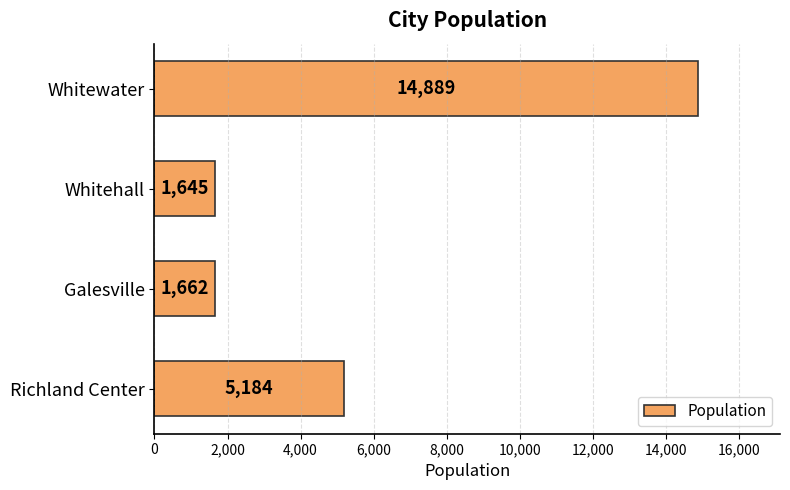

What is the sum of all values?

23380